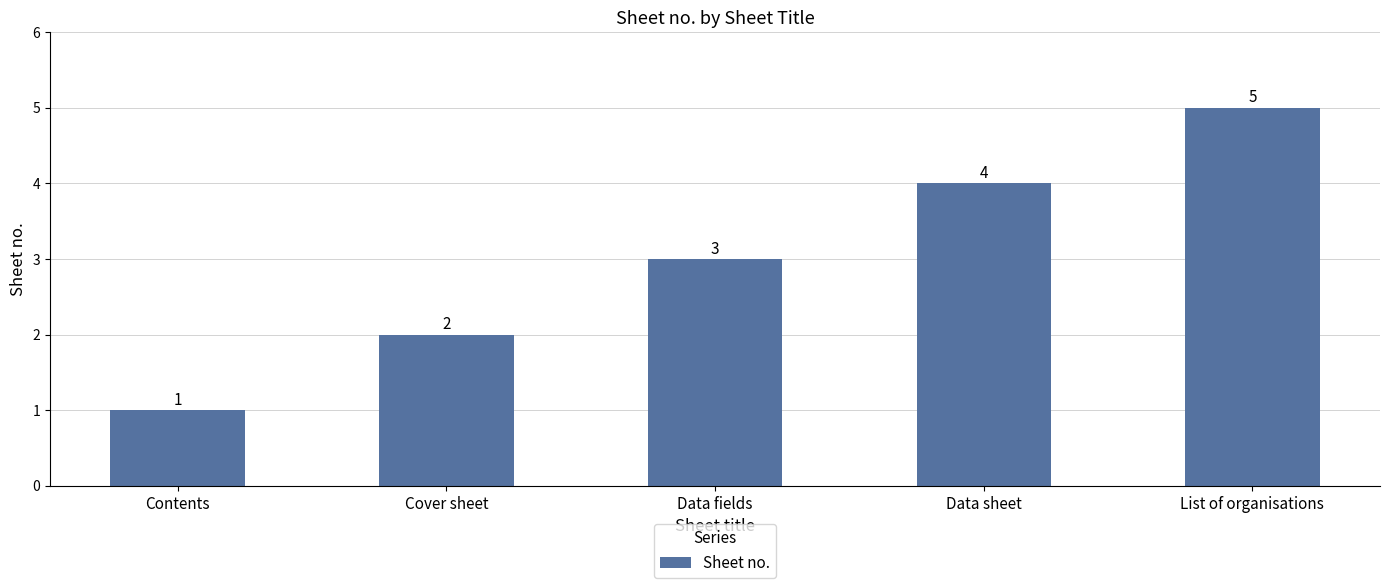

What is the label of the 2nd bar from the left?

Cover sheet